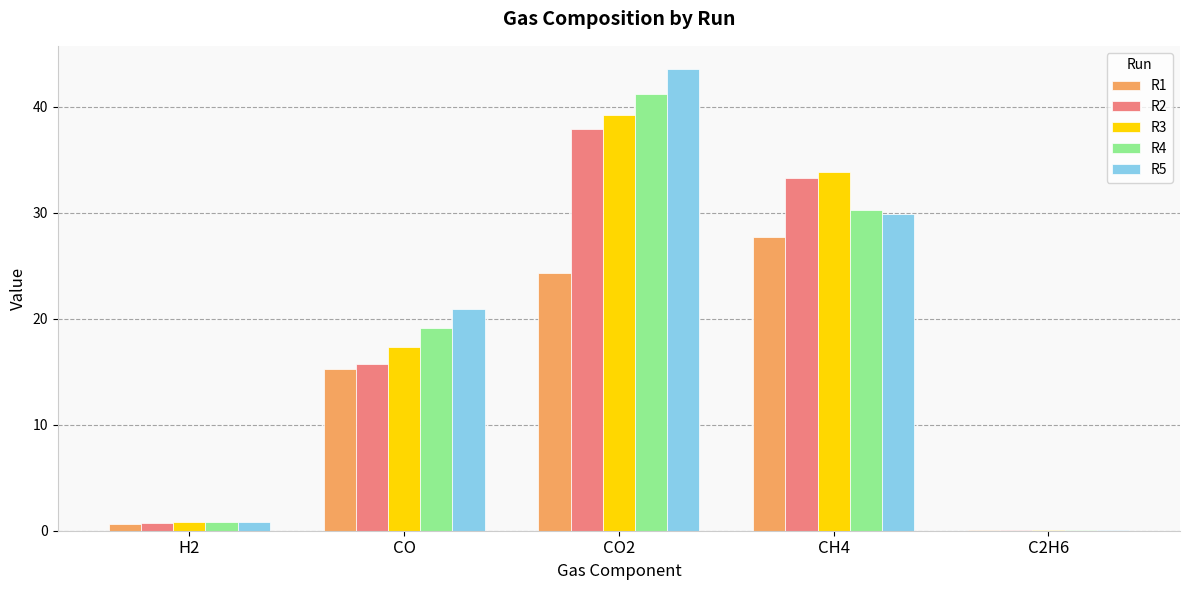

The value of R3 at CH4 is 47.8. True or false?

False